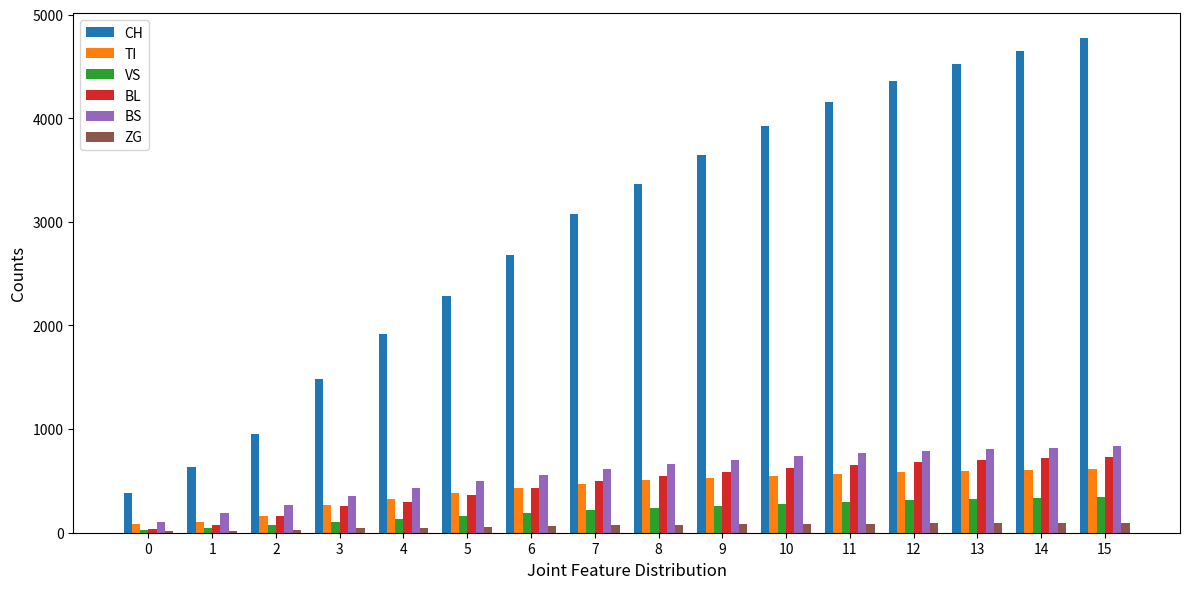

What is the highest value of the BL series?

733